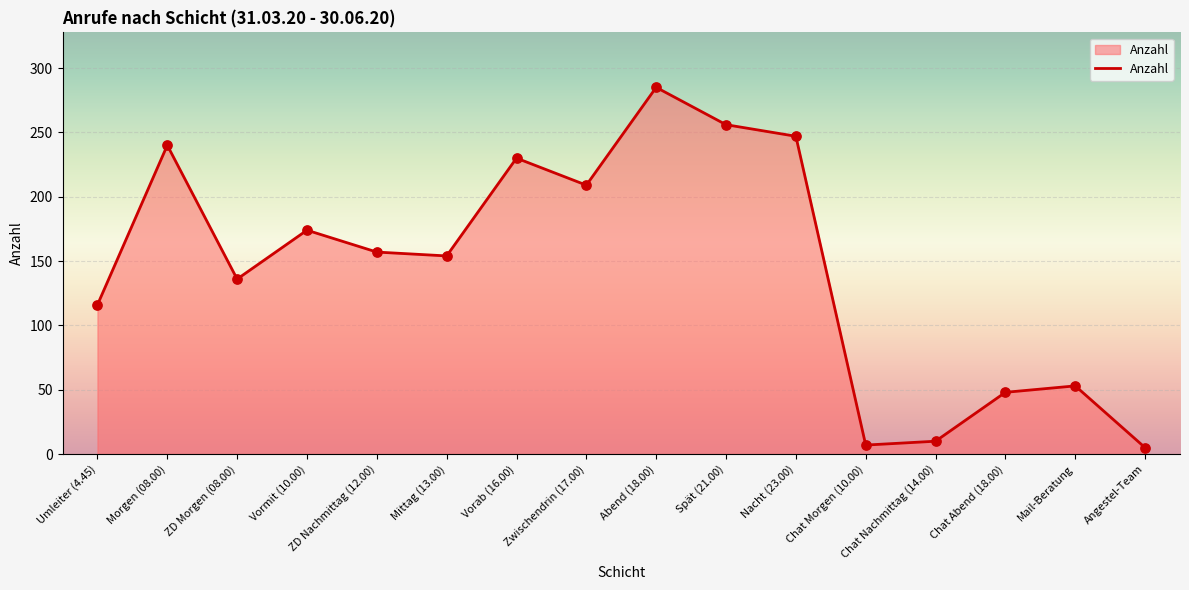

Between Spät (21.00) and Nacht (23.00), which is larger?

Spät (21.00)